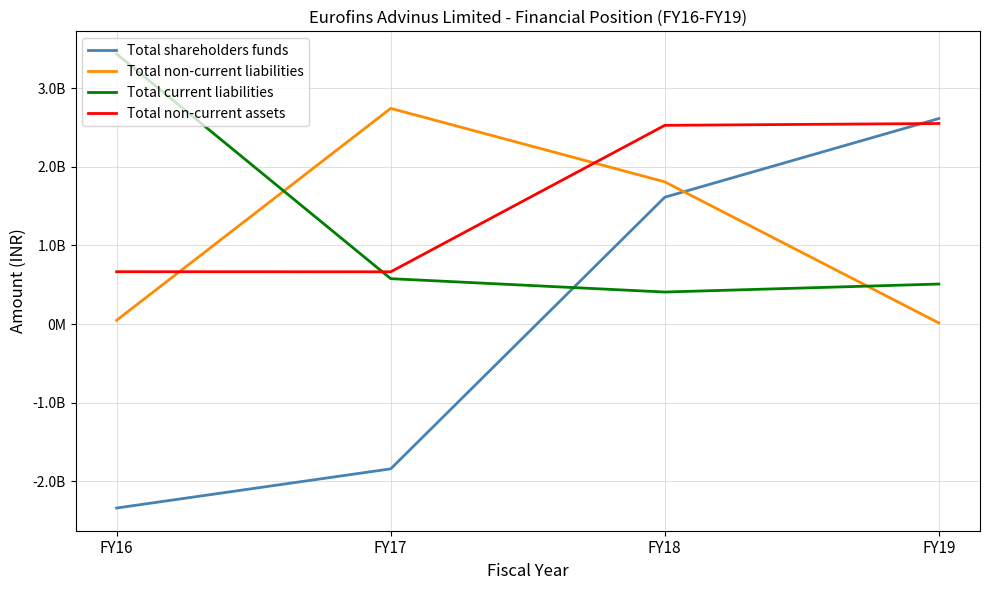

What is the value of the Total shareholders funds point at the 3rd from the left?

1612852054